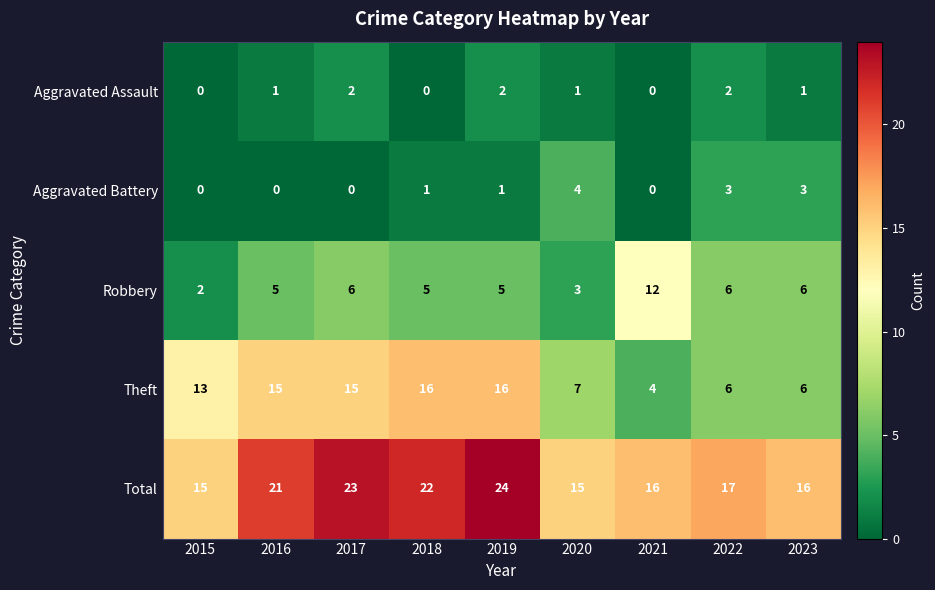

True or false: Aggravated Battery has a value of -2 at 2017.

False